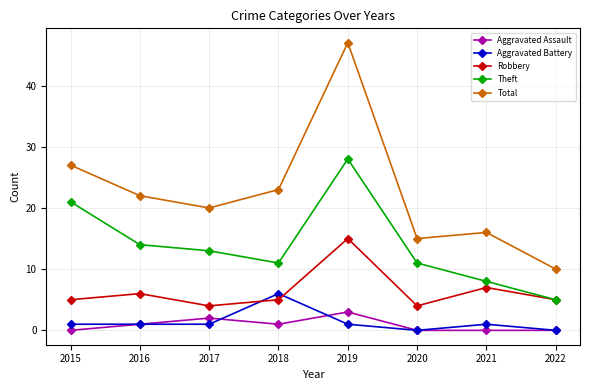

Which series has the largest total across all categories?

Total